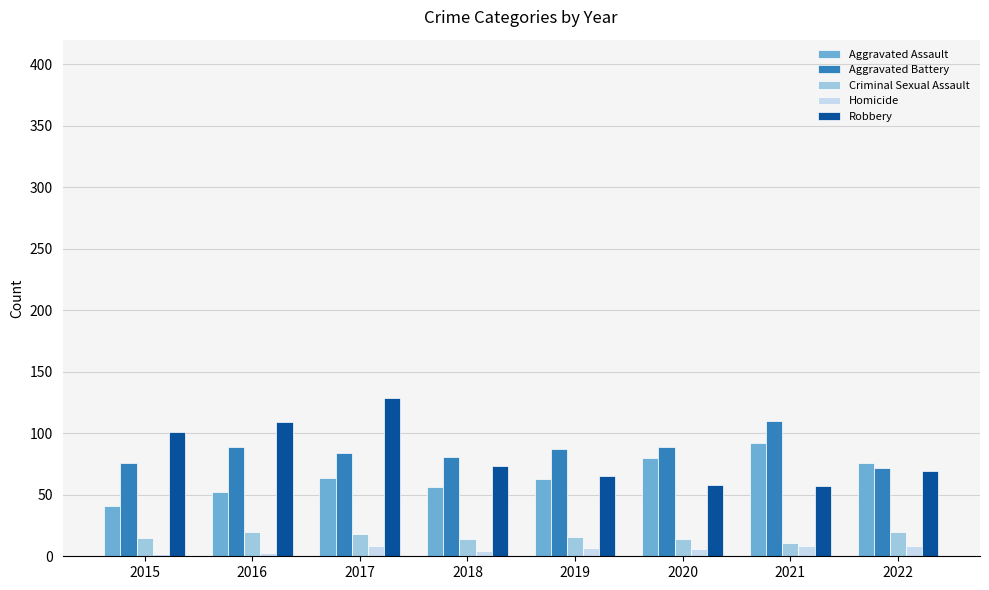

What is the value of the Criminal Sexual Assault bar at the 3rd from the left?

18